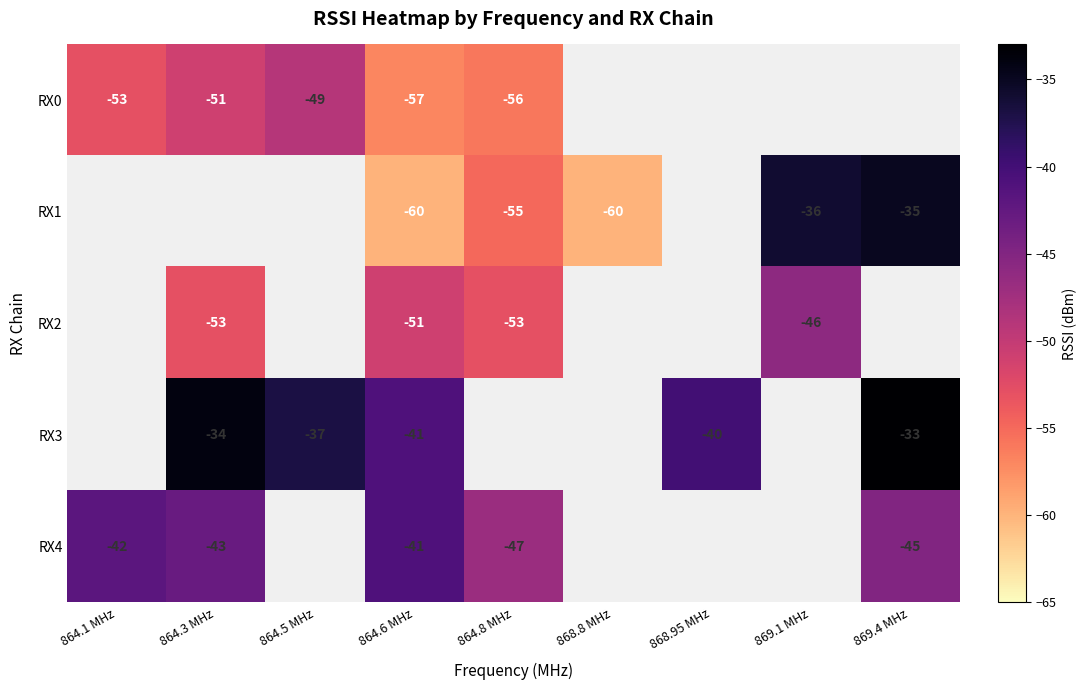

The RX1 series shows -87 at 868.8 MHz. True or false?

False